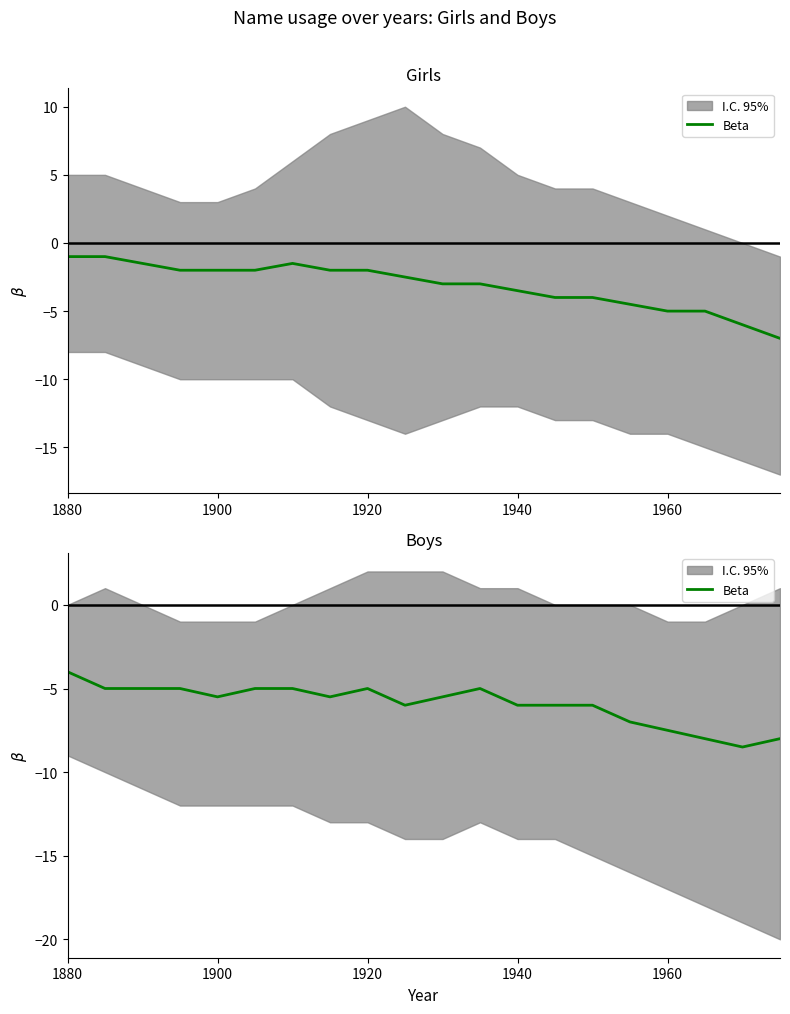

What is the difference between the second highest and second lowest values?

3.0